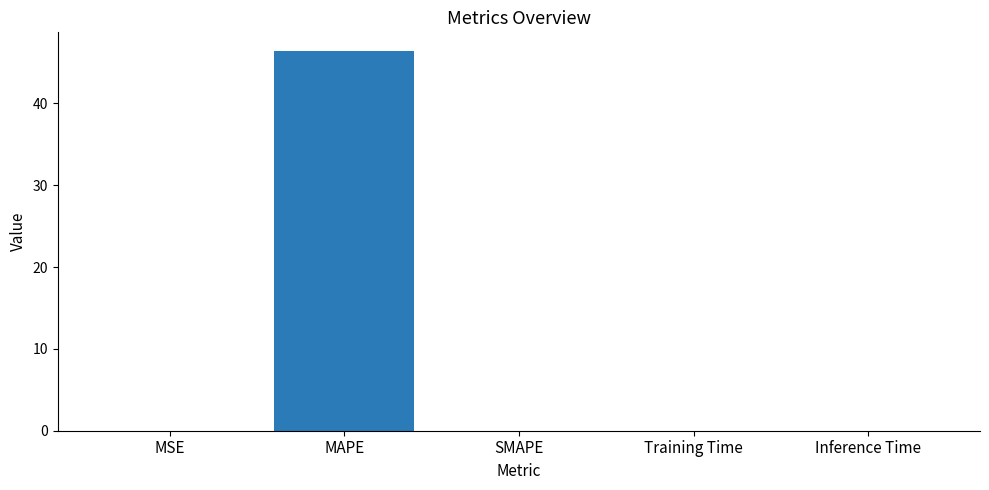

What is the greatest value displayed?

46.4